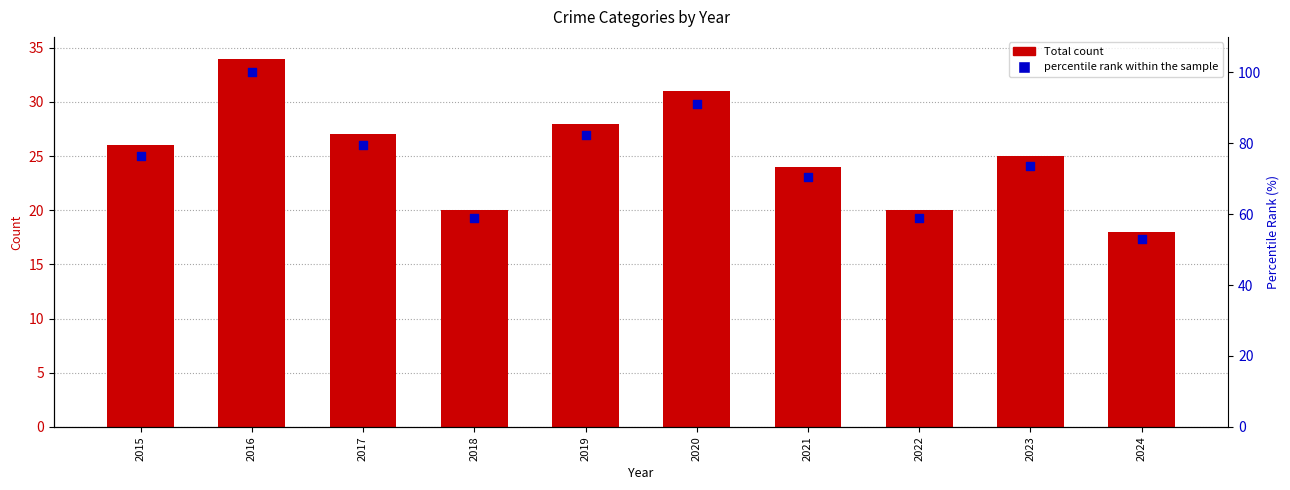

What is the total value across all series at 2019?

110.4